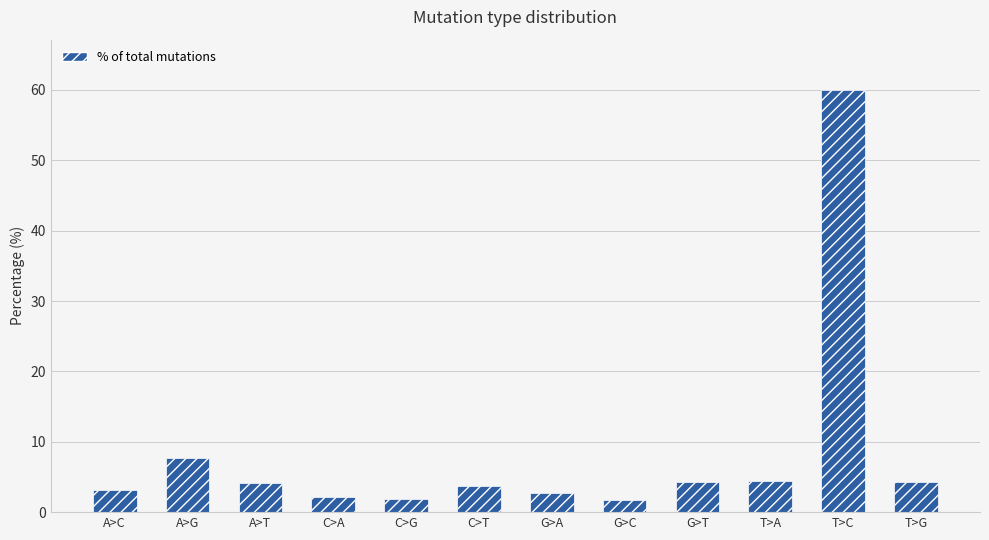

What is the maximum value shown in the chart?

60.0